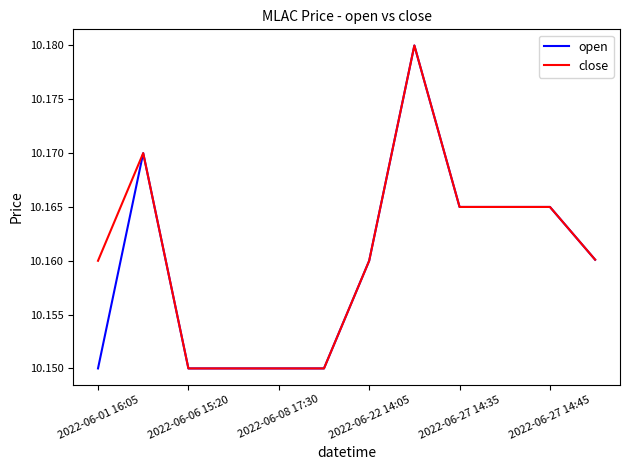

True or false: open has a value of 6.4 at 2022-06-08 17:30.

False